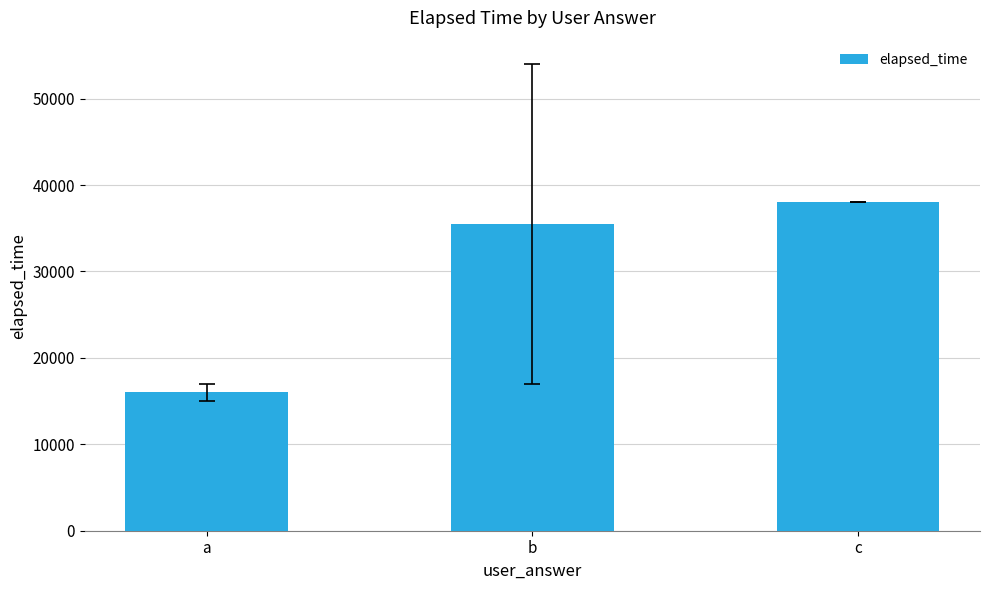

Rank the categories by value from lowest to highest.

a, b, c